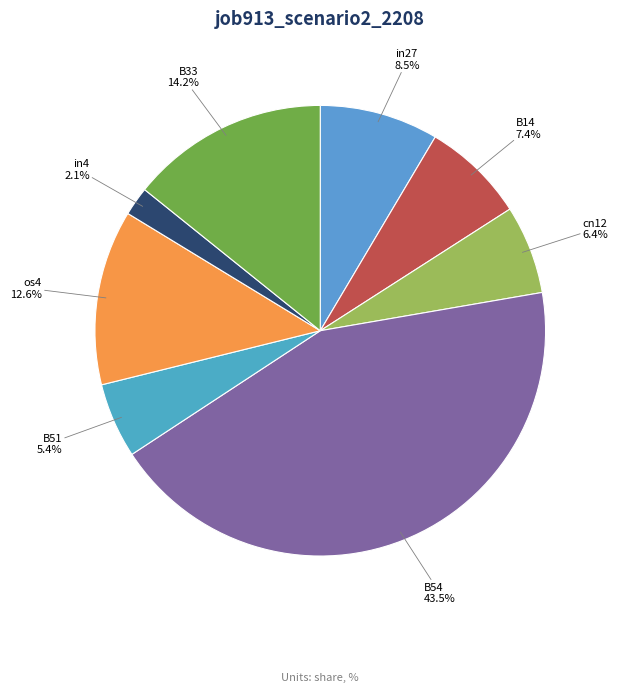

Does any single category account for the majority?

No